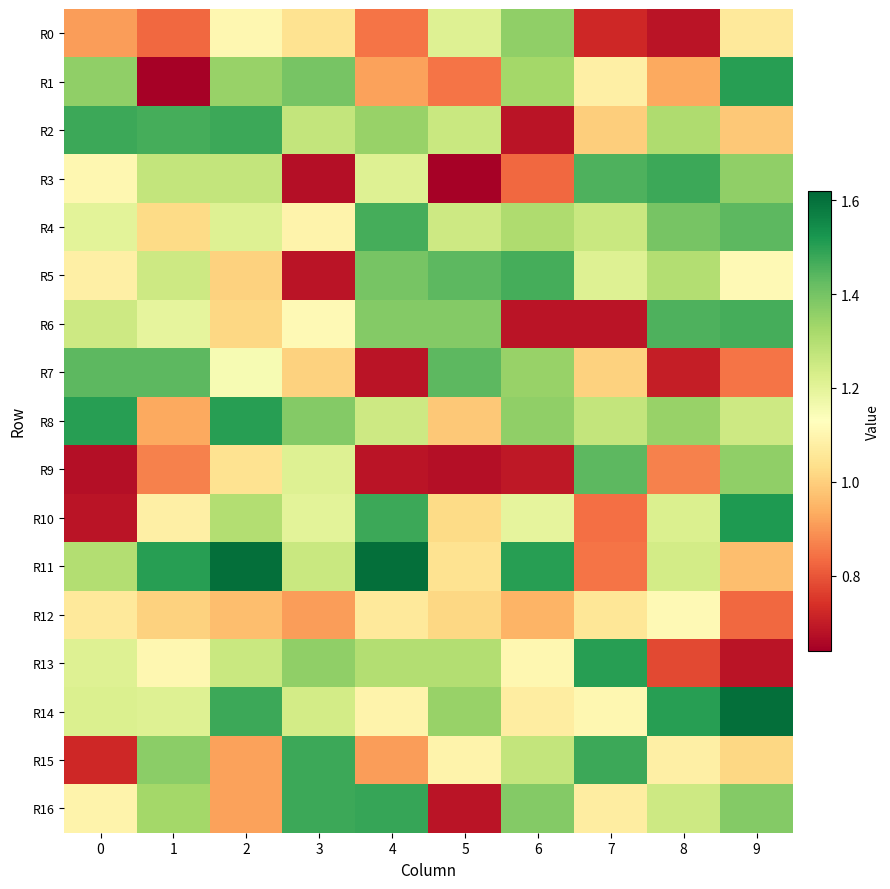

Reading right to left, transcribe all the data shown in this chart.

R0: 9=1.1	8=0.7	7=0.7	6=1.4	5=1.2	4=0.8	3=1.0	2=1.1	1=0.8	0=0.9
R1: 9=1.5	8=0.9	7=1.1	6=1.3	5=0.8	4=0.9	3=1.4	2=1.3	1=0.6	0=1.4
R2: 9=1.0	8=1.3	7=1.0	6=0.7	5=1.3	4=1.3	3=1.3	2=1.5	1=1.5	0=1.5
R3: 9=1.4	8=1.5	7=1.5	6=0.8	5=0.6	4=1.2	3=0.7	2=1.3	1=1.3	0=1.1
R4: 9=1.4	8=1.4	7=1.3	6=1.3	5=1.2	4=1.5	3=1.1	2=1.2	1=1.0	0=1.2
R5: 9=1.1	8=1.3	7=1.2	6=1.5	5=1.4	4=1.4	3=0.7	2=1.0	1=1.2	0=1.1
R6: 9=1.5	8=1.5	7=0.7	6=0.7	5=1.4	4=1.4	3=1.1	2=1.0	1=1.2	0=1.2
R7: 9=0.8	8=0.7	7=1.0	6=1.3	5=1.4	4=0.7	3=1.0	2=1.2	1=1.4	0=1.4
R8: 9=1.2	8=1.3	7=1.3	6=1.4	5=1.0	4=1.2	3=1.4	2=1.5	1=0.9	0=1.5
R9: 9=1.4	8=0.9	7=1.4	6=0.7	5=0.7	4=0.7	3=1.2	2=1.0	1=0.9	0=0.7
R10: 9=1.5	8=1.2	7=0.8	6=1.2	5=1.0	4=1.5	3=1.2	2=1.3	1=1.1	0=0.7
R11: 9=1.0	8=1.2	7=0.8	6=1.5	5=1.0	4=1.6	3=1.3	2=1.6	1=1.5	0=1.3
R12: 9=0.8	8=1.1	7=1.1	6=0.9	5=1.0	4=1.1	3=0.9	2=1.0	1=1.0	0=1.1
R13: 9=0.7	8=0.8	7=1.5	6=1.1	5=1.3	4=1.3	3=1.4	2=1.3	1=1.1	0=1.2
R14: 9=1.6	8=1.5	7=1.1	6=1.1	5=1.3	4=1.1	3=1.2	2=1.5	1=1.2	0=1.2
R15: 9=1.0	8=1.1	7=1.5	6=1.3	5=1.1	4=0.9	3=1.5	2=0.9	1=1.4	0=0.7
R16: 9=1.4	8=1.2	7=1.1	6=1.4	5=0.7	4=1.5	3=1.5	2=0.9	1=1.3	0=1.1